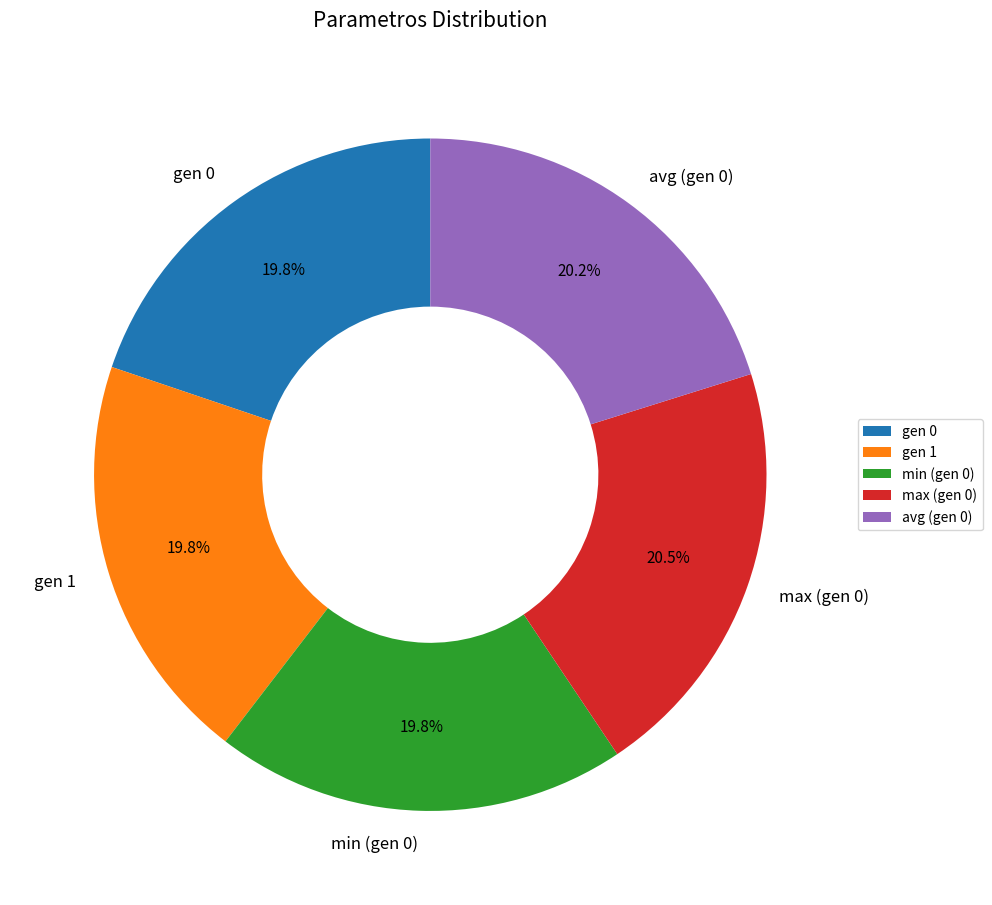

To the nearest percent, what portion does gen 1 represent?

20%